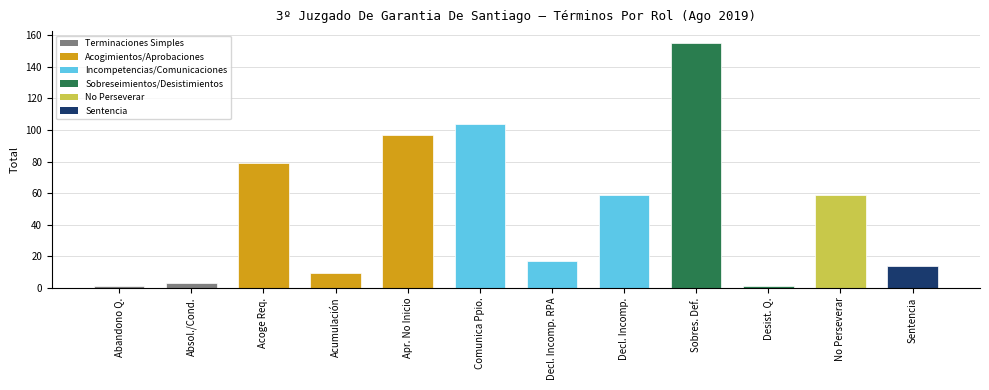

What is the ratio of the value at Sobres. Def. to the value at Sentencia?

11.1